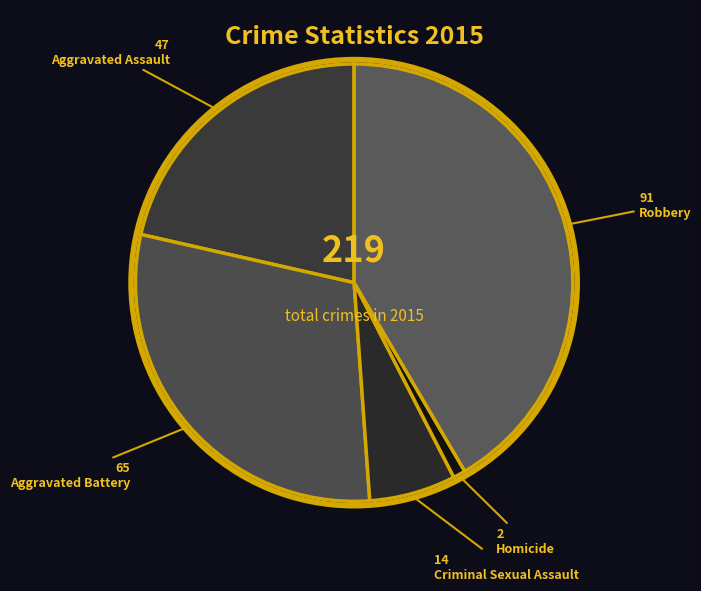

To the nearest percent, what is the difference between the Robbery and Aggravated Battery slice percentages?

12%